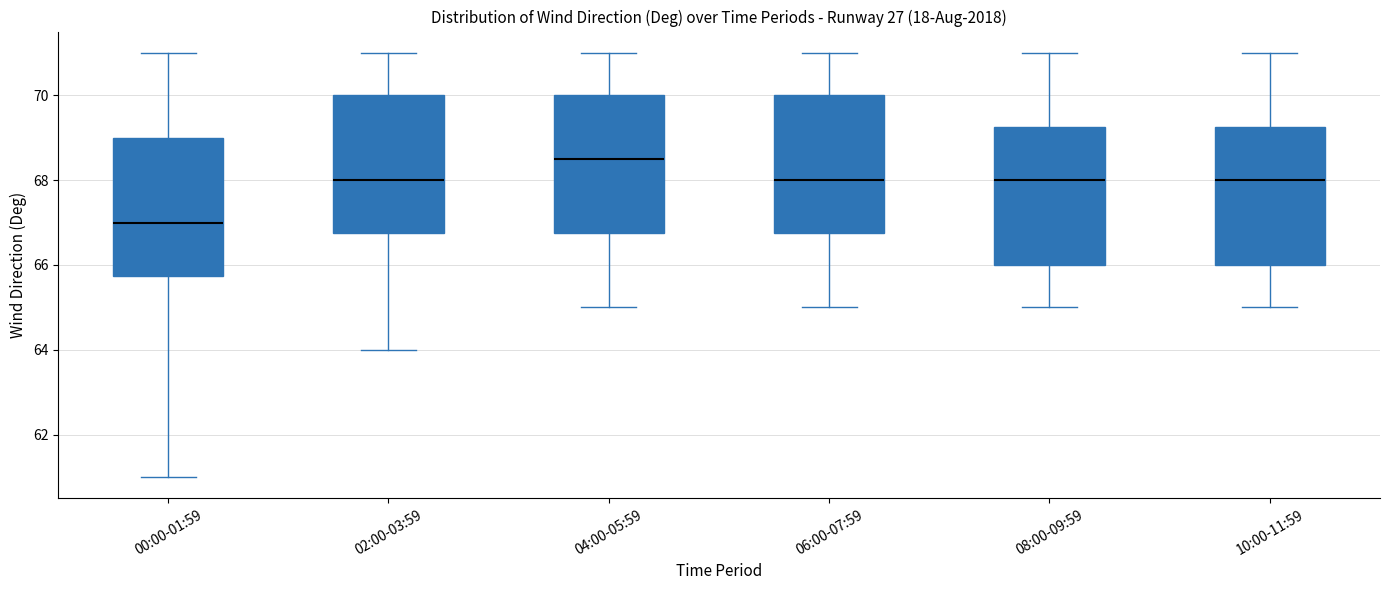

Where is the upper edge of the box for 10:00-11:59 on the y-axis? The values are not printed on the chart, so give them approximately, as read against the axis.

69.2